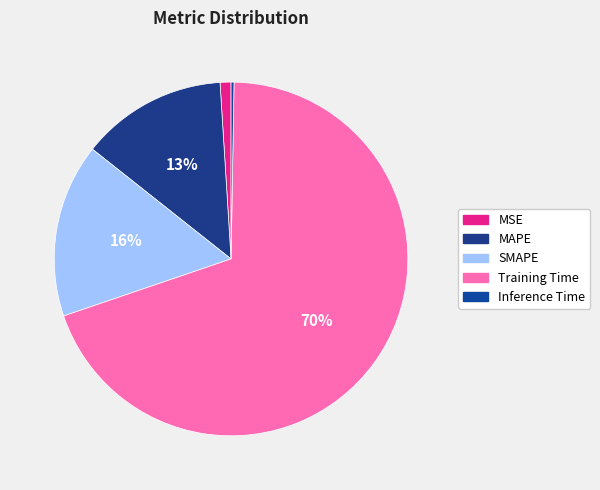

To the nearest percent, what is the difference between the Inference Time and MAPE slice percentages?

13%